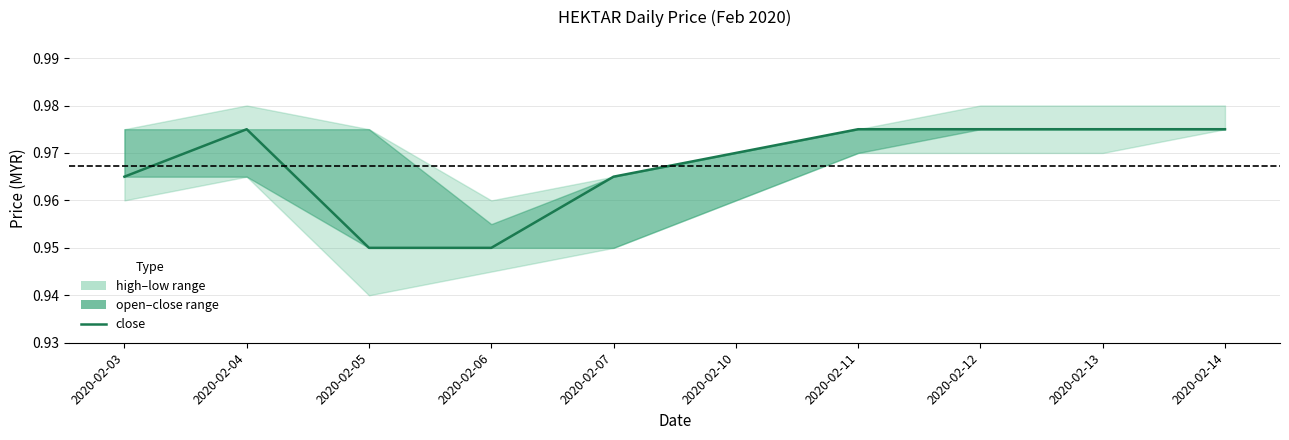

True or false: there are more than 2 points higher than both neighbors.

False